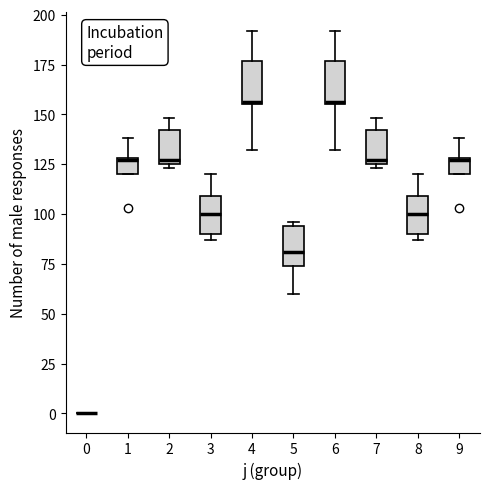

Where does the lower whisker of the box at x = 5 end on the y-axis? The values are not printed on the chart, so give them approximately, as read against the axis.

60